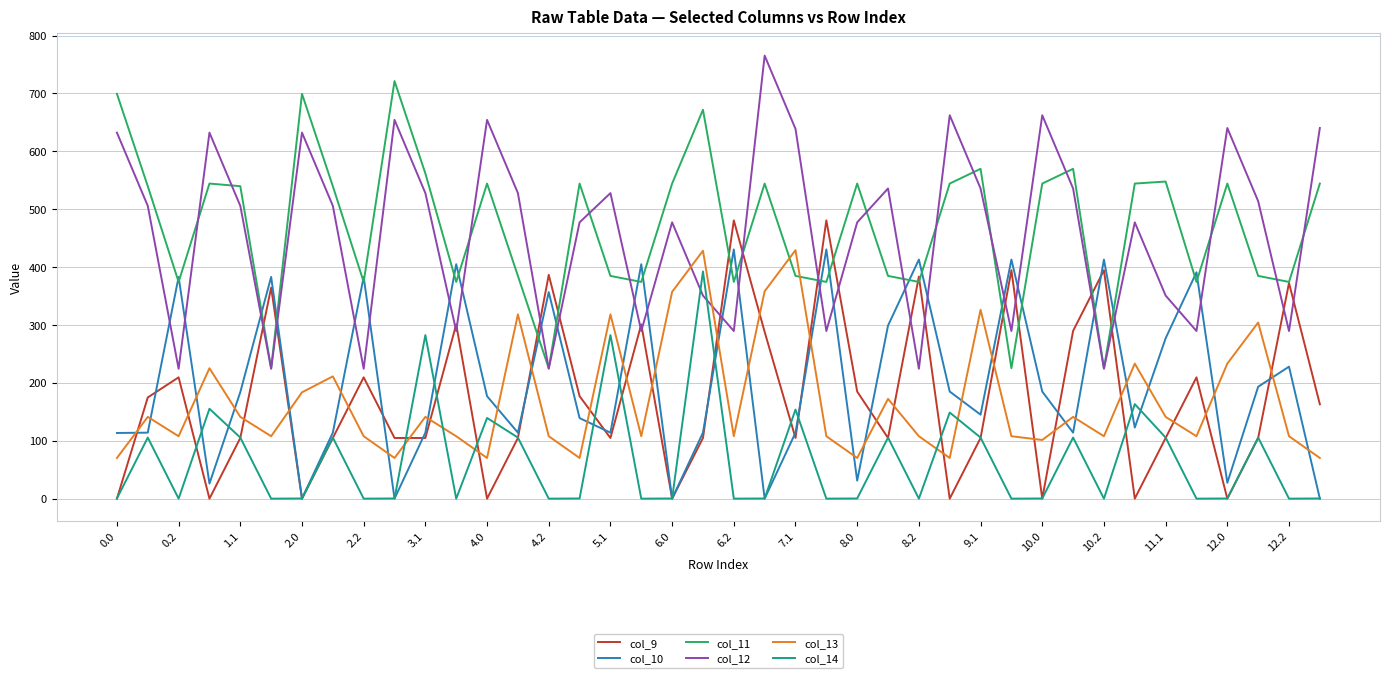

Does the chart display data point markers on the line(s)?

No